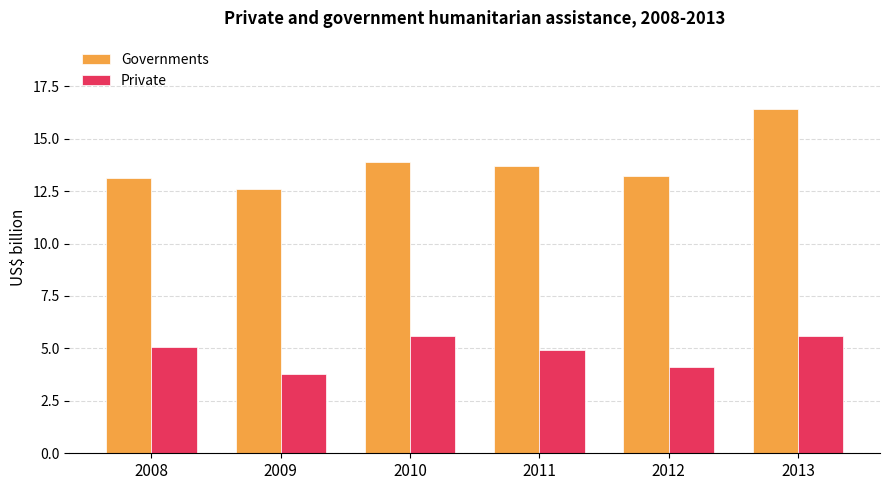

What value does the Private series have at 2013?

5.6